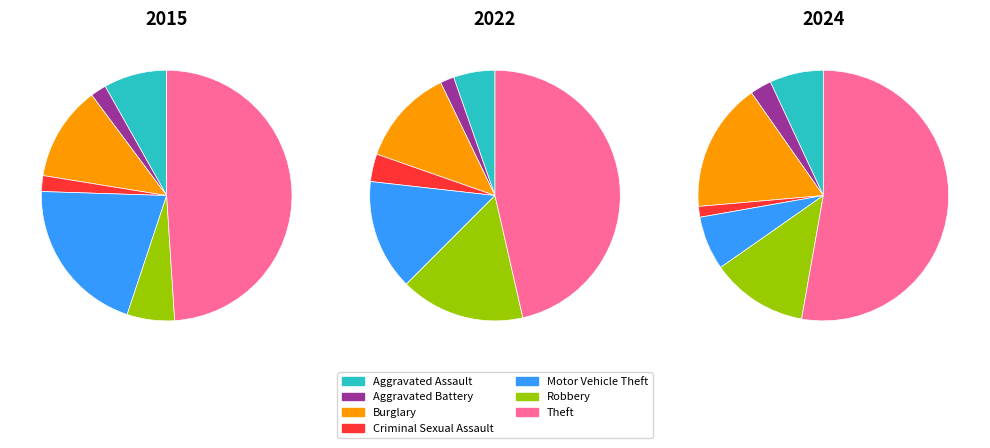

To the nearest percent, what percentage of the pie is Motor Vehicle Theft?

7%